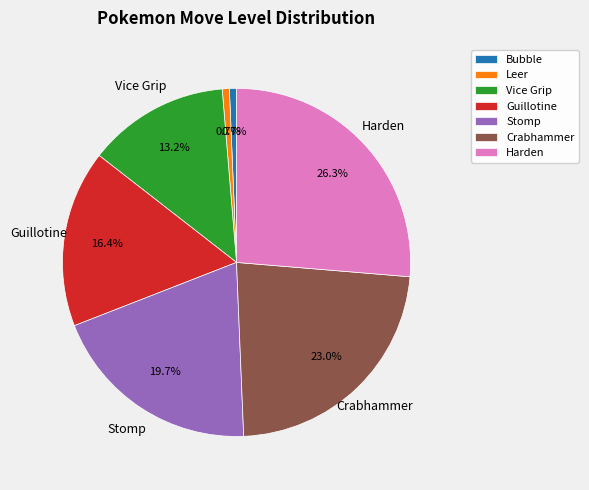

Combined, do Stomp and Crabhammer account for over 50%?

No